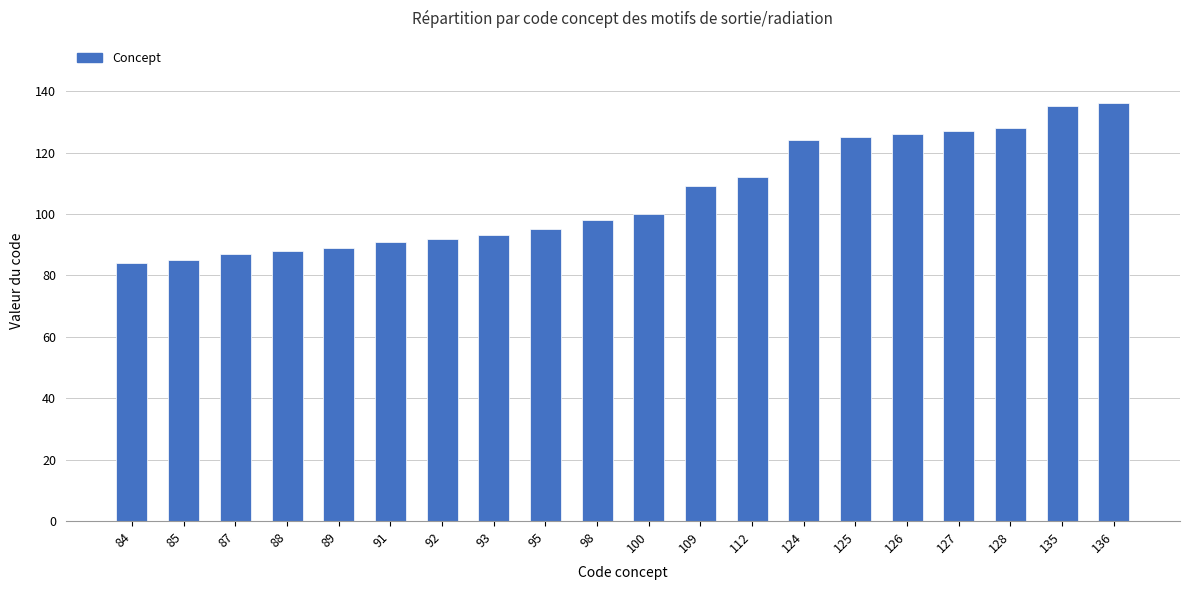

What is the difference between the maximum and second lowest values?

51